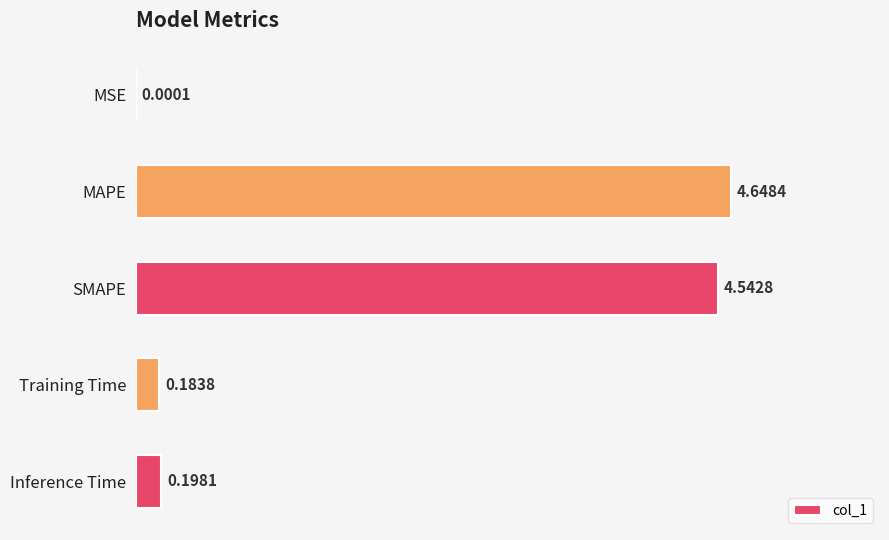

What is the sum of all values?

9.6